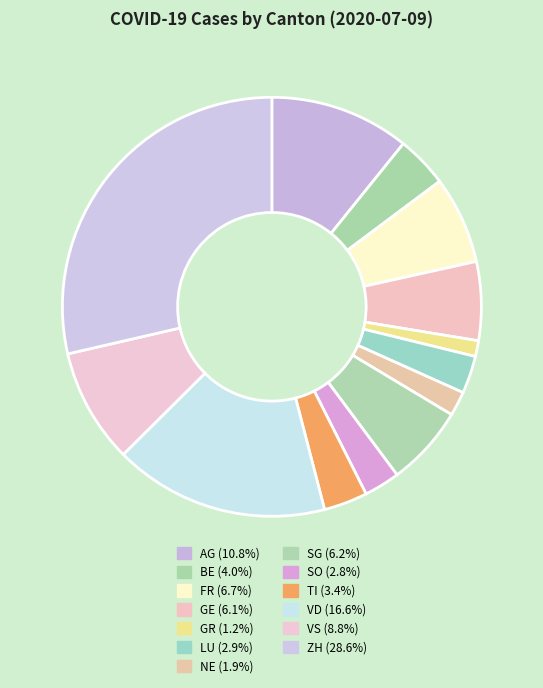

Does FR account for over 50% of the chart?

No